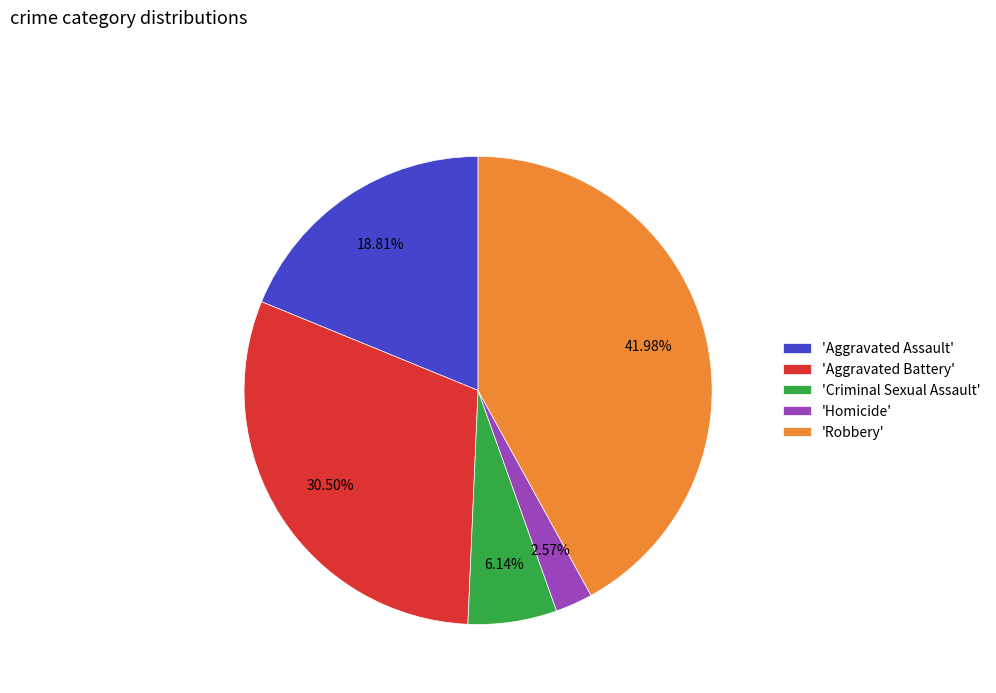

Which category has the biggest portion of the pie?

'Robbery'